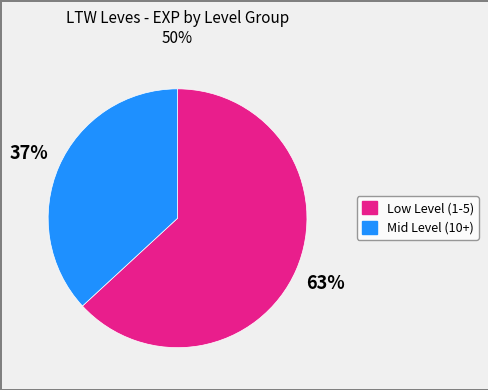

Is there any slice that represents more than half of the pie?

Yes